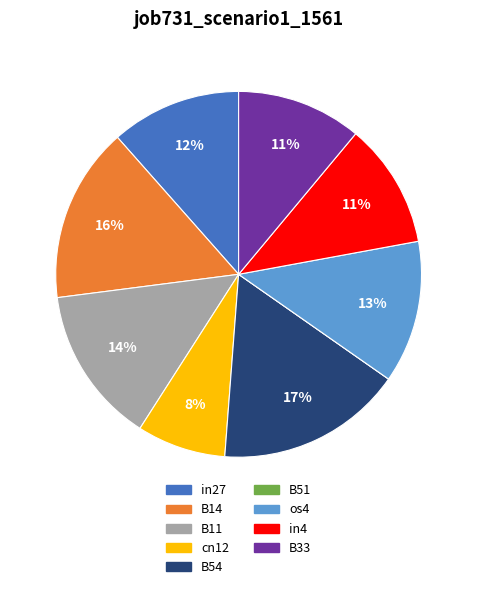

True or false: B11 accounts for 14% of the total.

True